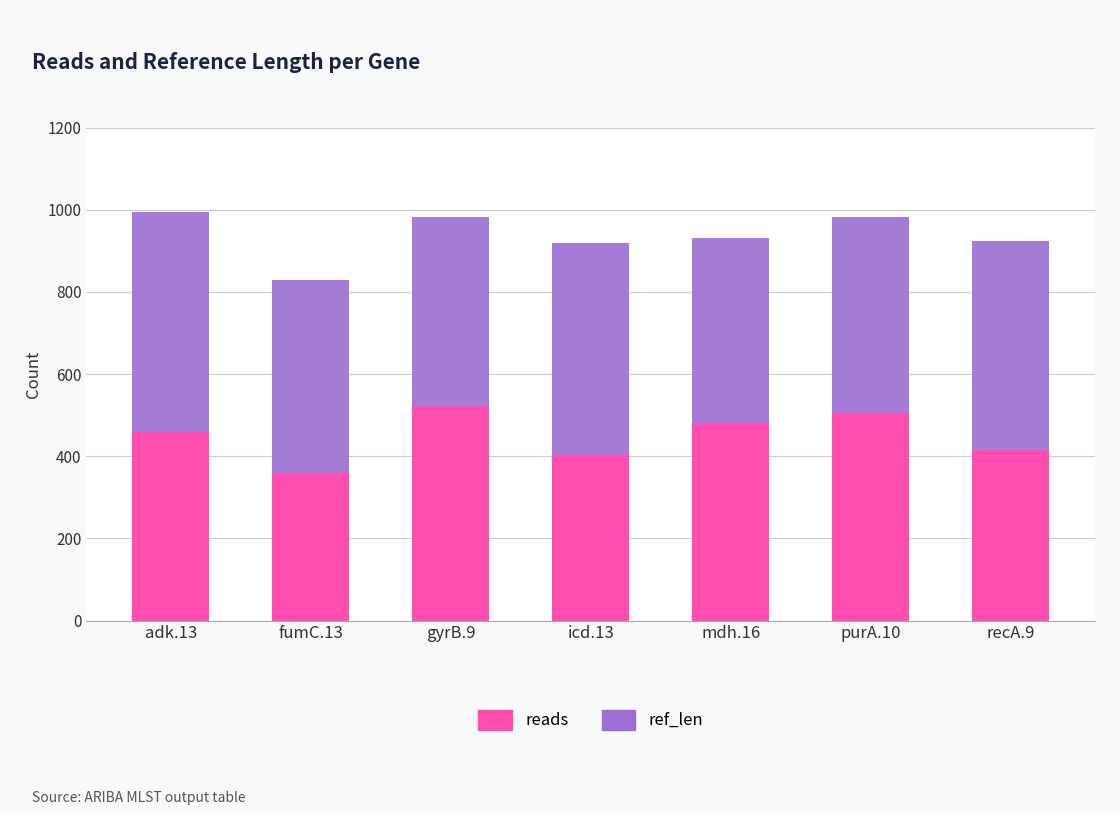

At which label does reads reach its peak?

gyrB.9